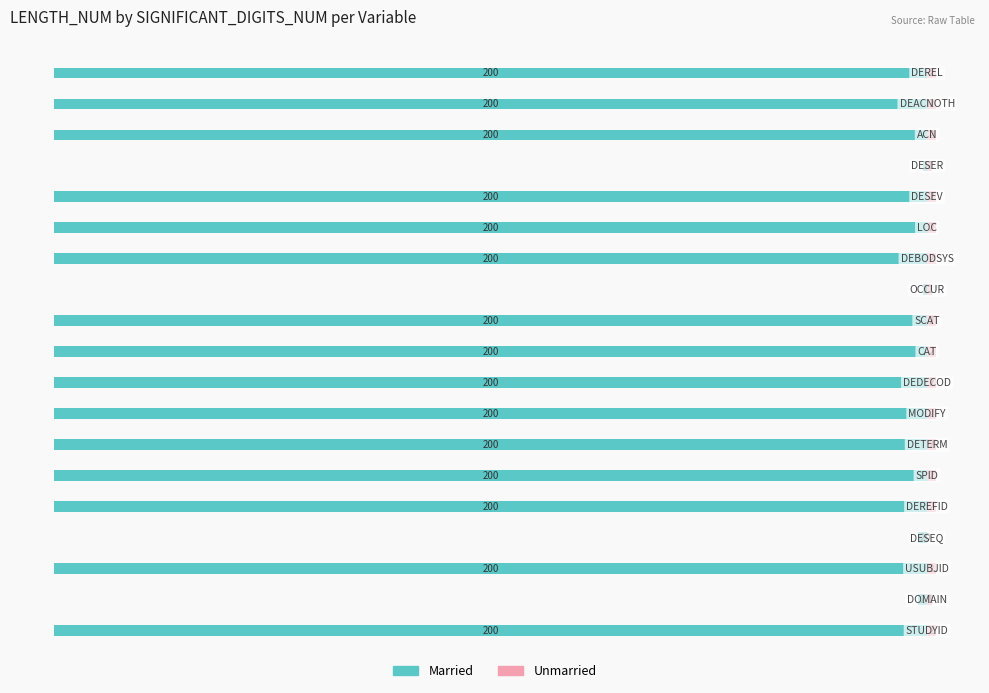

What is the lowest value of the Married series?

-200